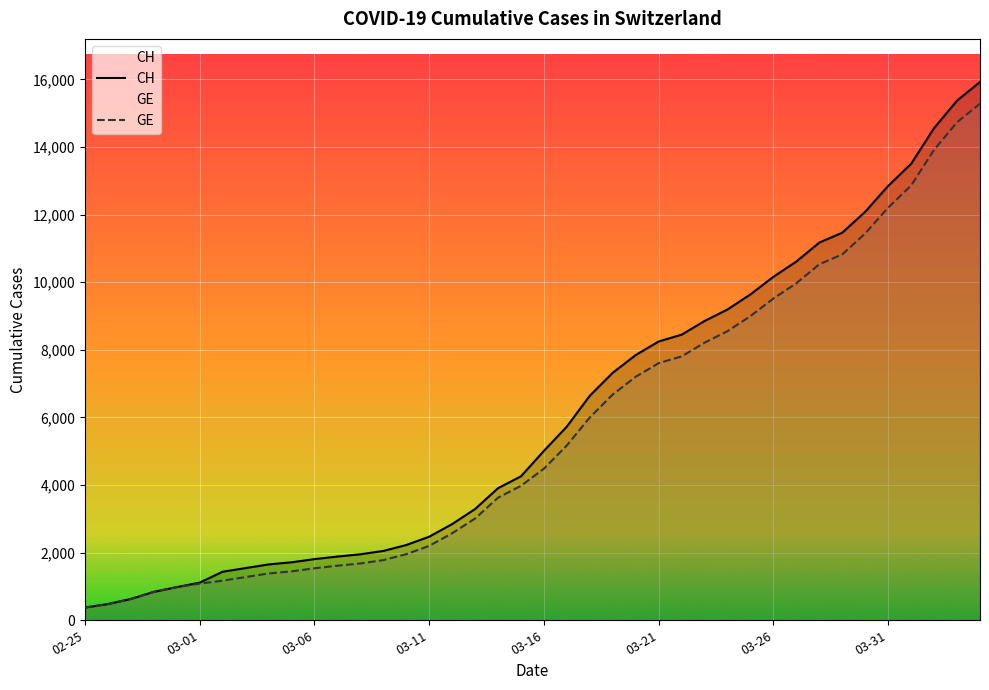

What is the smallest value displayed?

375